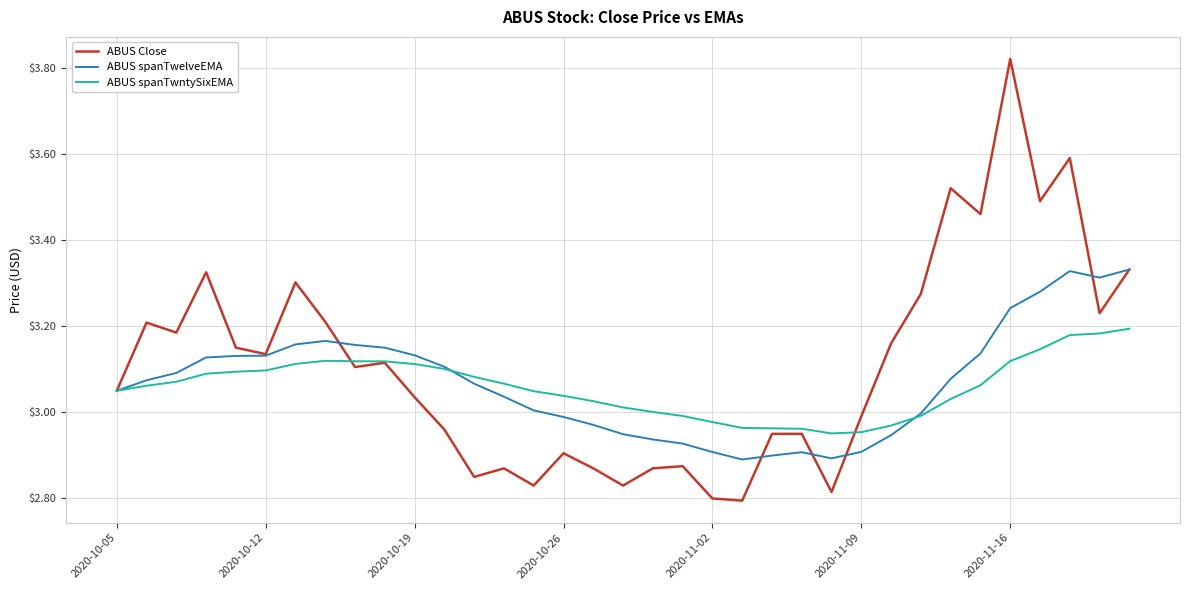

What are all the series names shown in the legend?

ABUS Close, ABUS spanTwelveEMA, ABUS spanTwntySixEMA